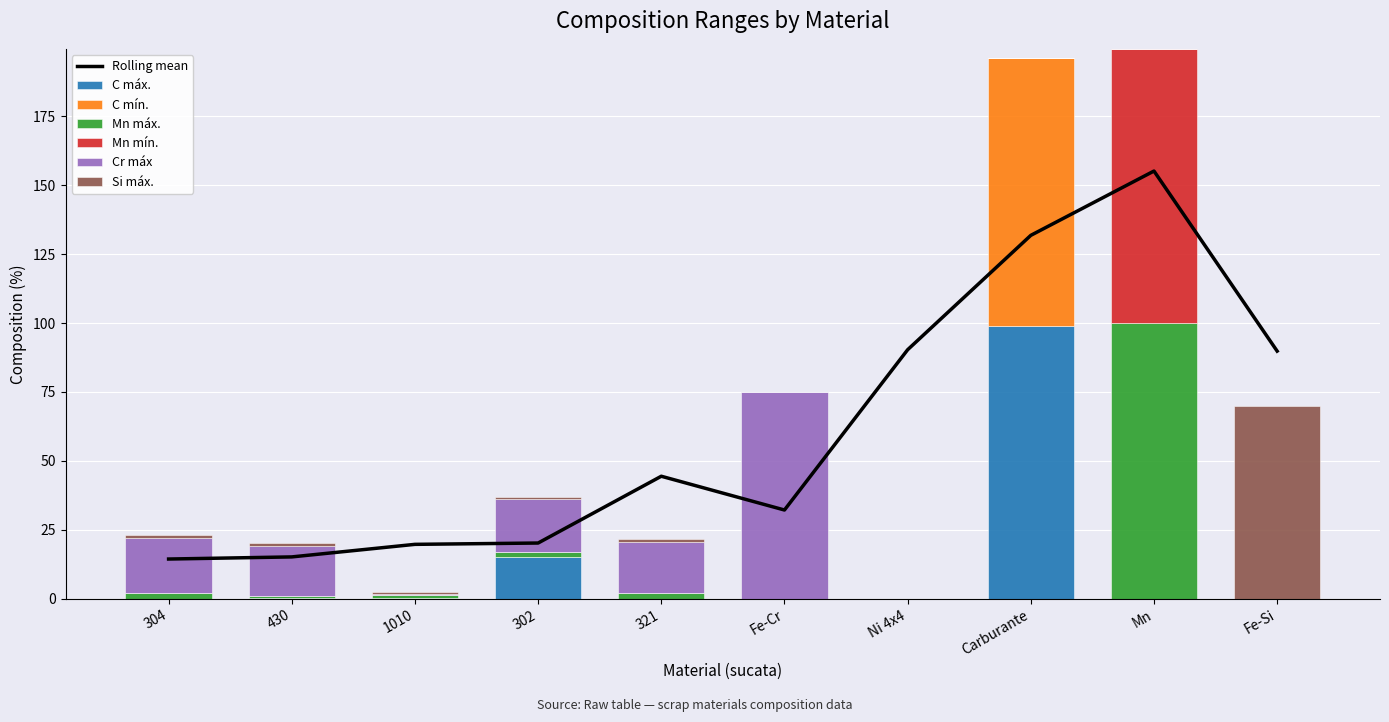

Which series has the largest total across all categories?

Cr máx